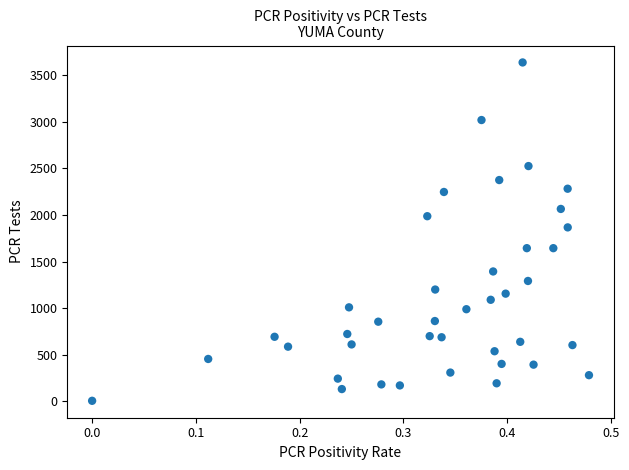

What is the range of Y values (max minus min)?

3631